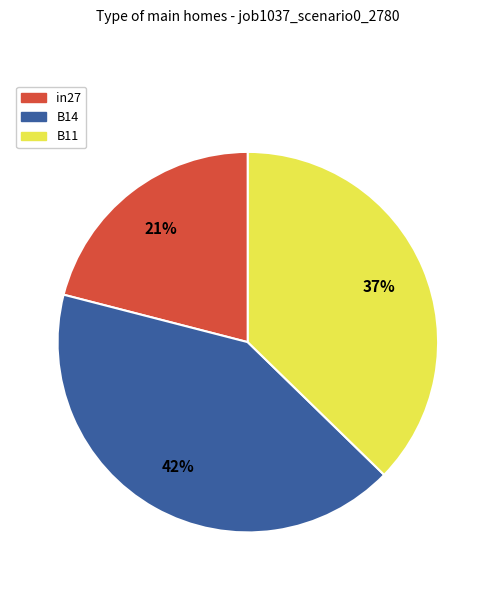

Which category has the smallest portion of the pie?

in27